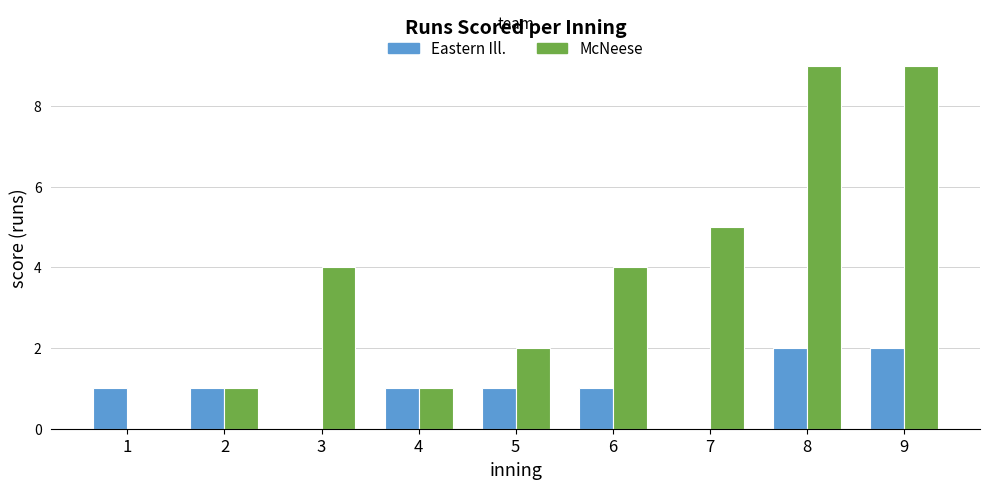

Is the value of McNeese at 3 greater than the value of Eastern Ill. at 2?

Yes